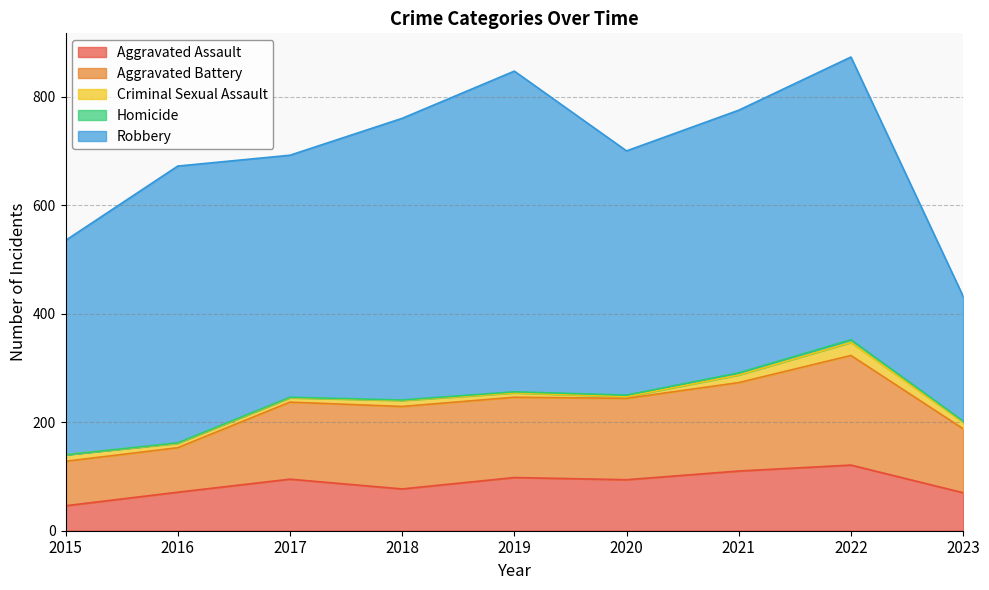

What is the difference between the highest and lowest values at 2019?

589